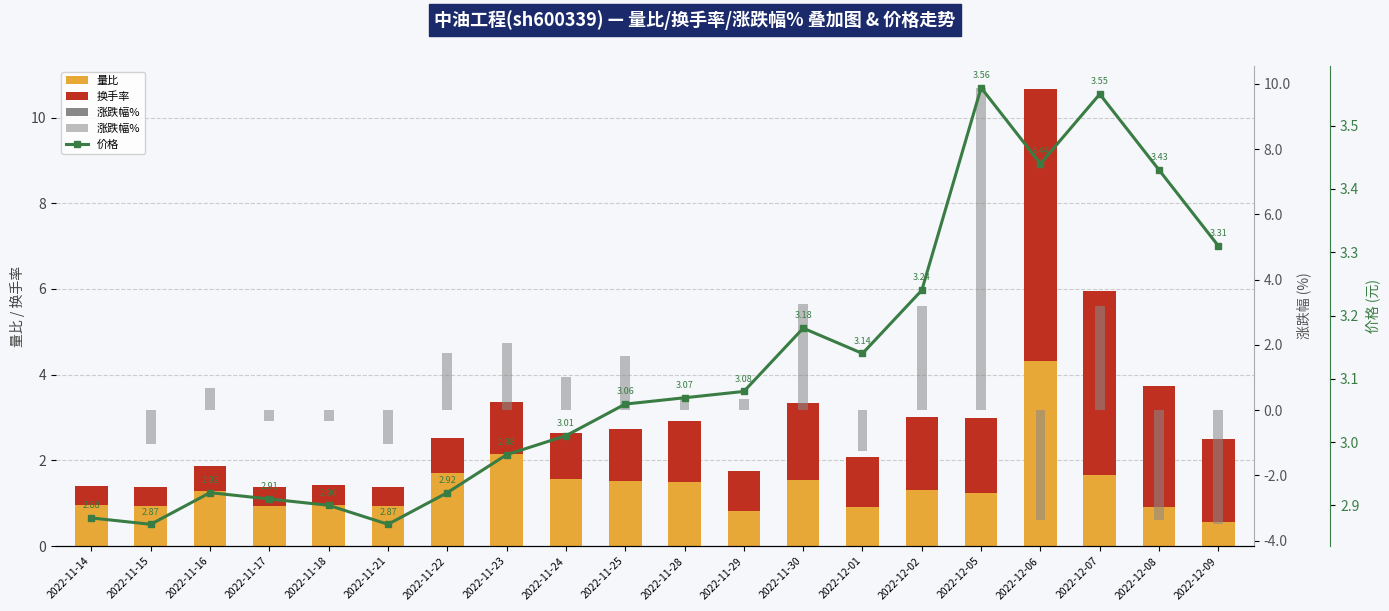

Where is 涨跌幅% nearest to the value 3?

2022-12-02